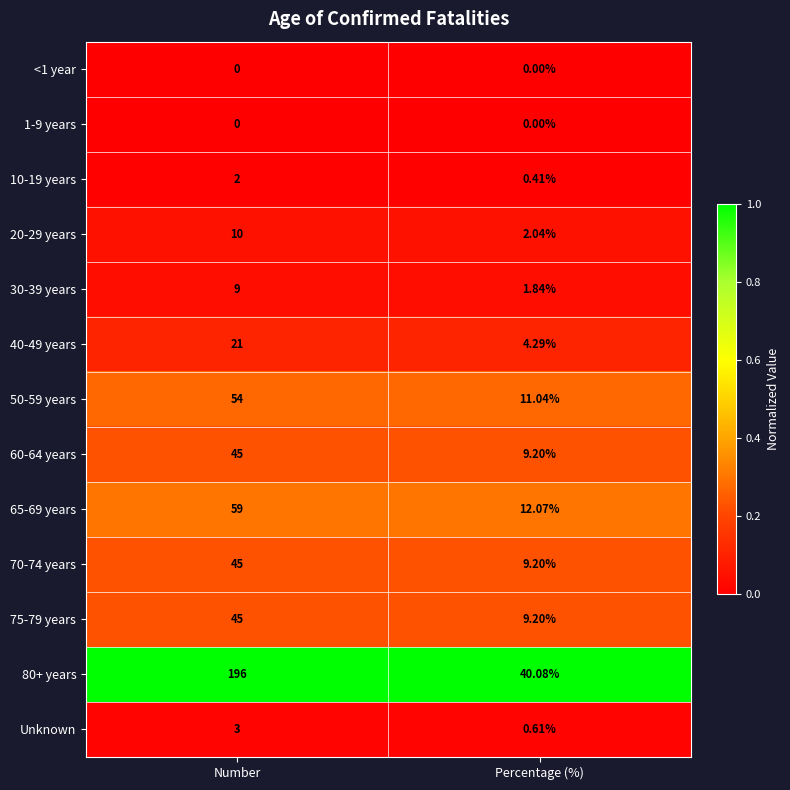

Where is 70-74 years nearest to the value 27?

Percentage (%)